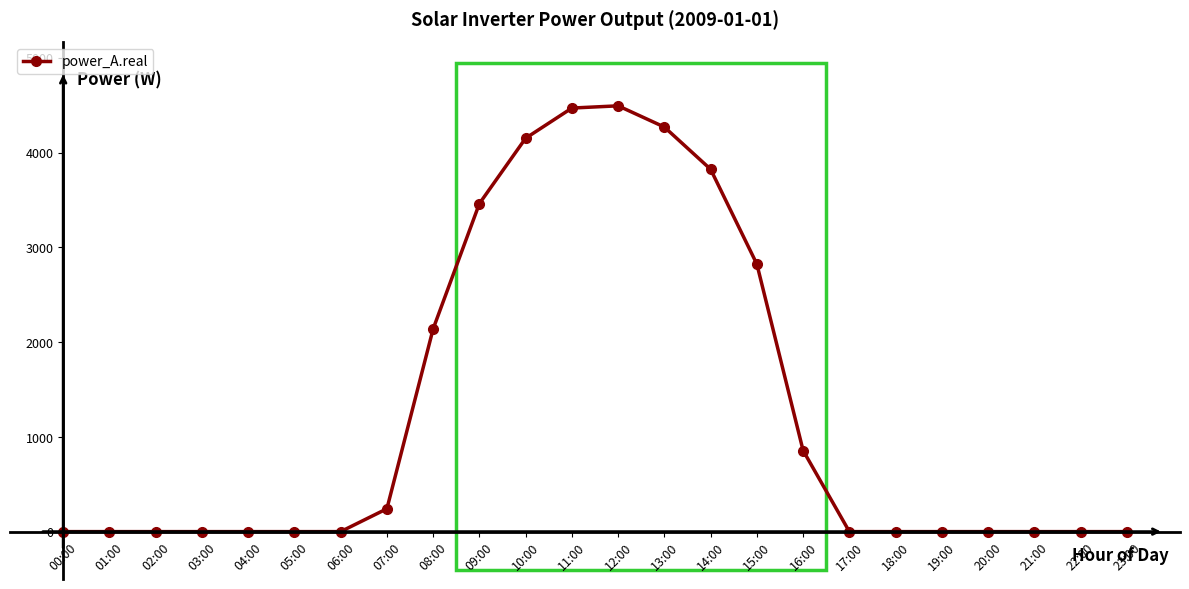

Does the chart have visible grid lines?

No